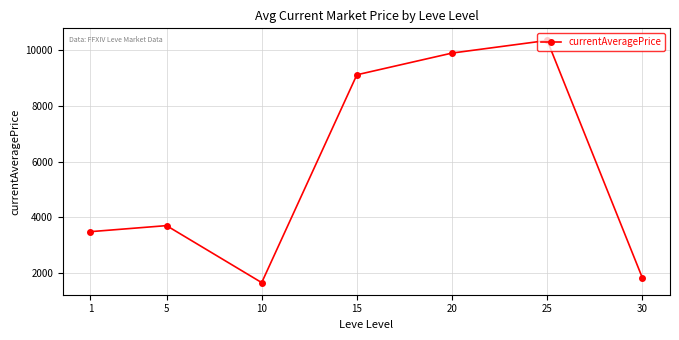

What is the difference between the maximum and second lowest values?

8517.1